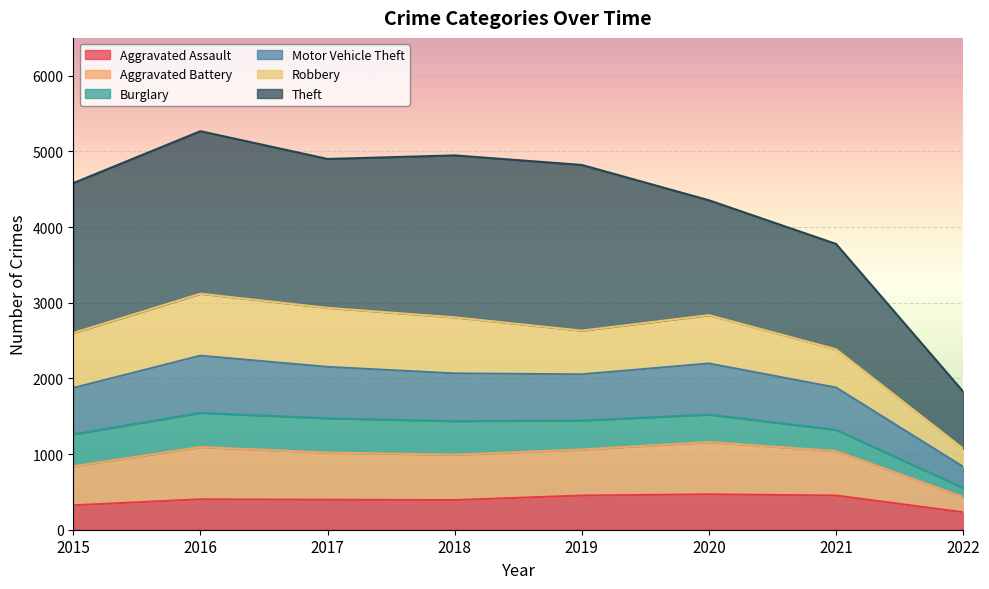

List the labels in order of Aggravated Battery value, smallest first.

2022, 2015, 2021, 2018, 2019, 2017, 2020, 2016